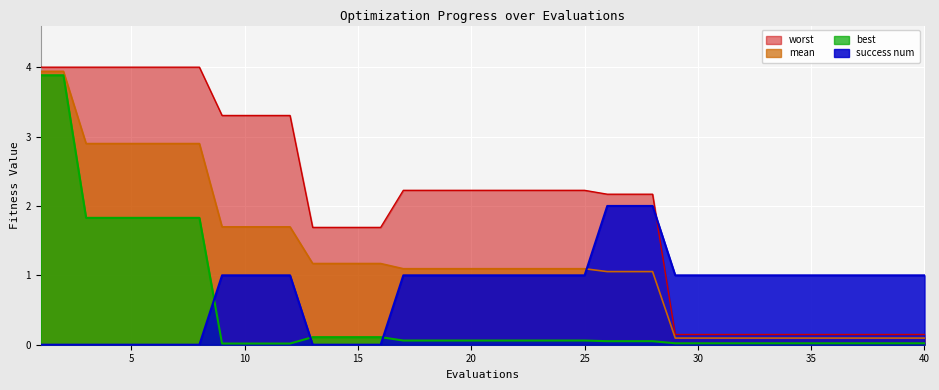

What is the difference between the maximum and second lowest values in the mean series?

3.8